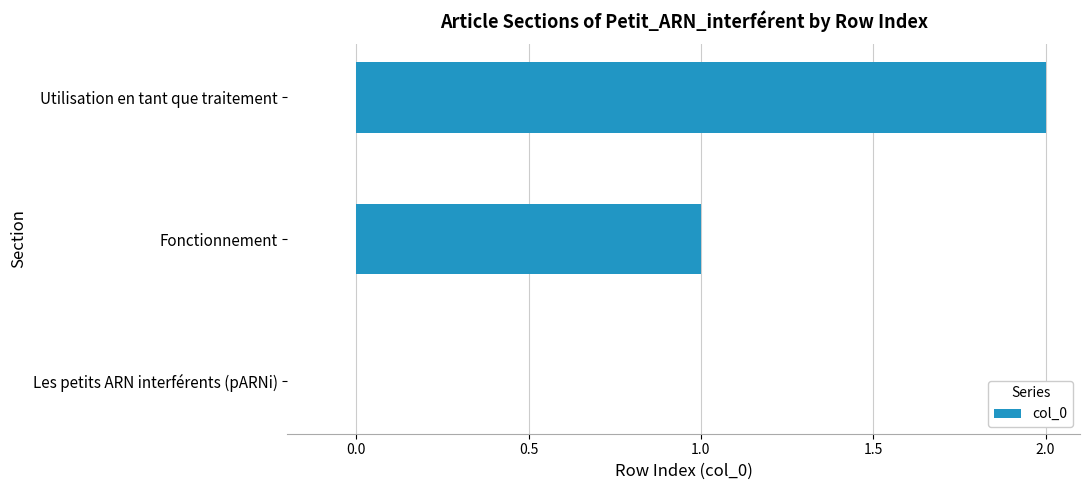

How many positive values are there?

2